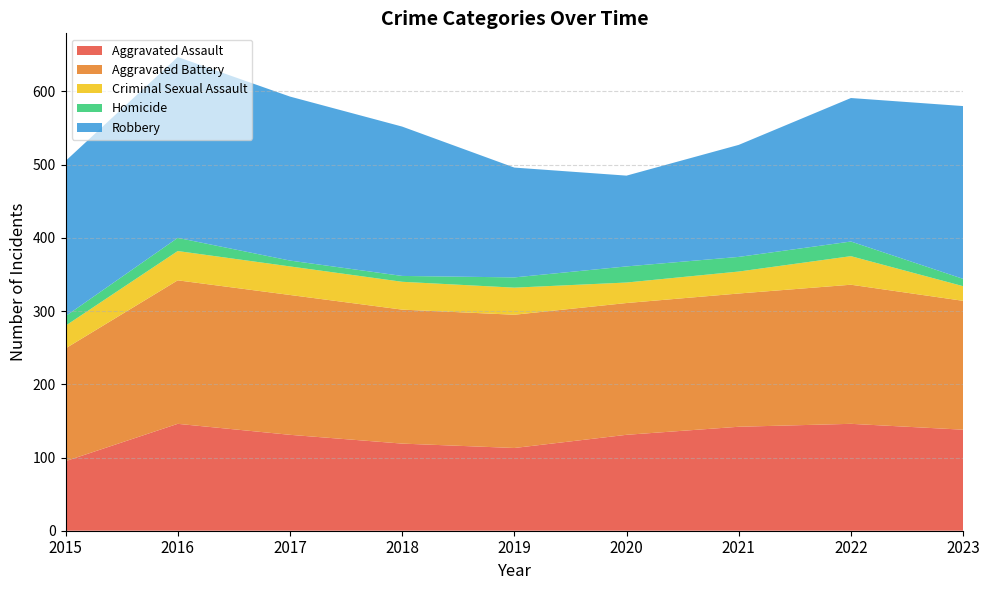

Reading left to right, extract all data points from this chart.

Aggravated Assault: 2015=95	2016=146	2017=131	2018=119	2019=113	2020=131	2021=142	2022=146	2023=138
Aggravated Battery: 2015=154	2016=196	2017=191	2018=183	2019=182	2020=180	2021=182	2022=190	2023=176
Criminal Sexual Assault: 2015=31	2016=40	2017=39	2018=38	2019=37	2020=28	2021=30	2022=39	2023=20
Homicide: 2015=13	2016=18	2017=8	2018=8	2019=14	2020=22	2021=20	2022=20	2023=10
Robbery: 2015=212	2016=247	2017=224	2018=204	2019=150	2020=124	2021=153	2022=196	2023=236